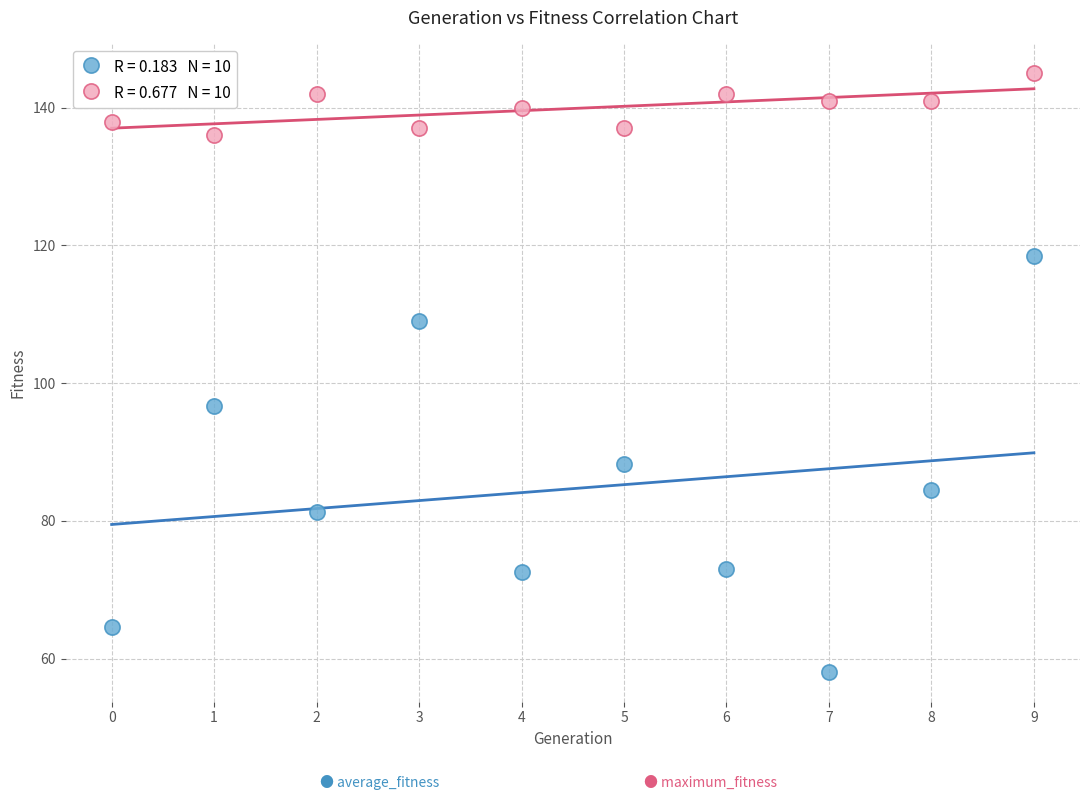

Across all data points, what is the range of Y values (max minus min)?

86.9